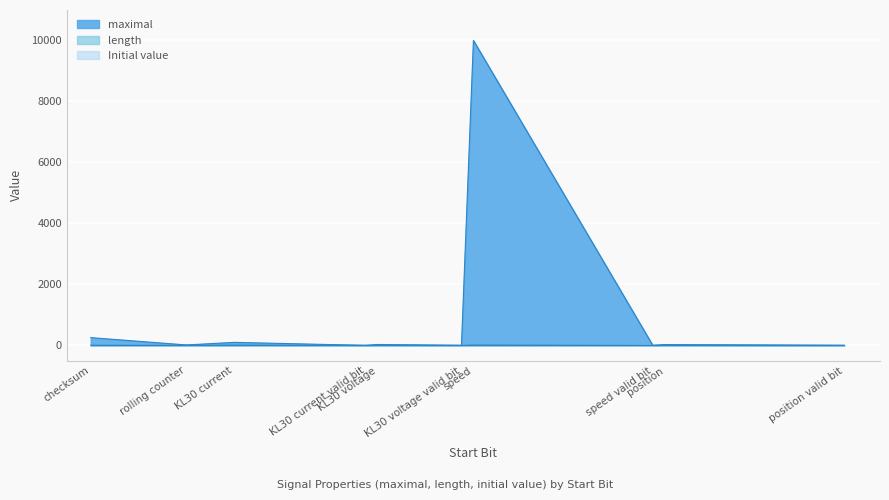

What is the maximum value shown in the chart?

10001.0